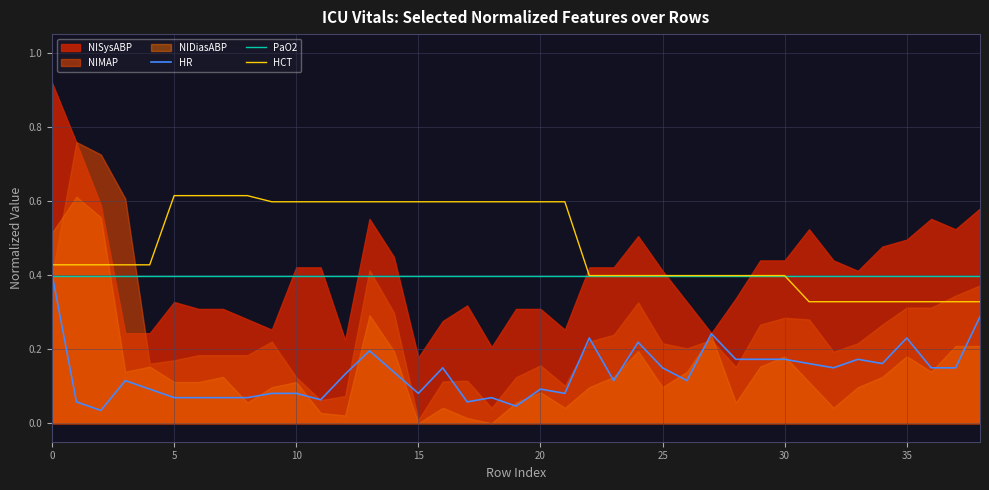

How many lines are shown in the chart?

3